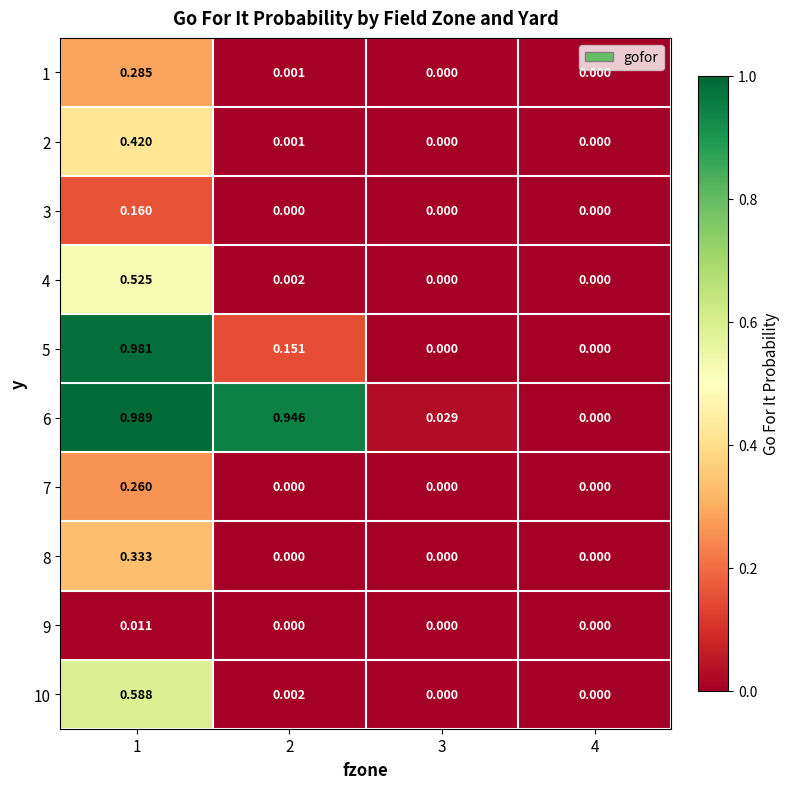

Is the value of 6 at 3 greater than the value of 8 at 2?

Yes